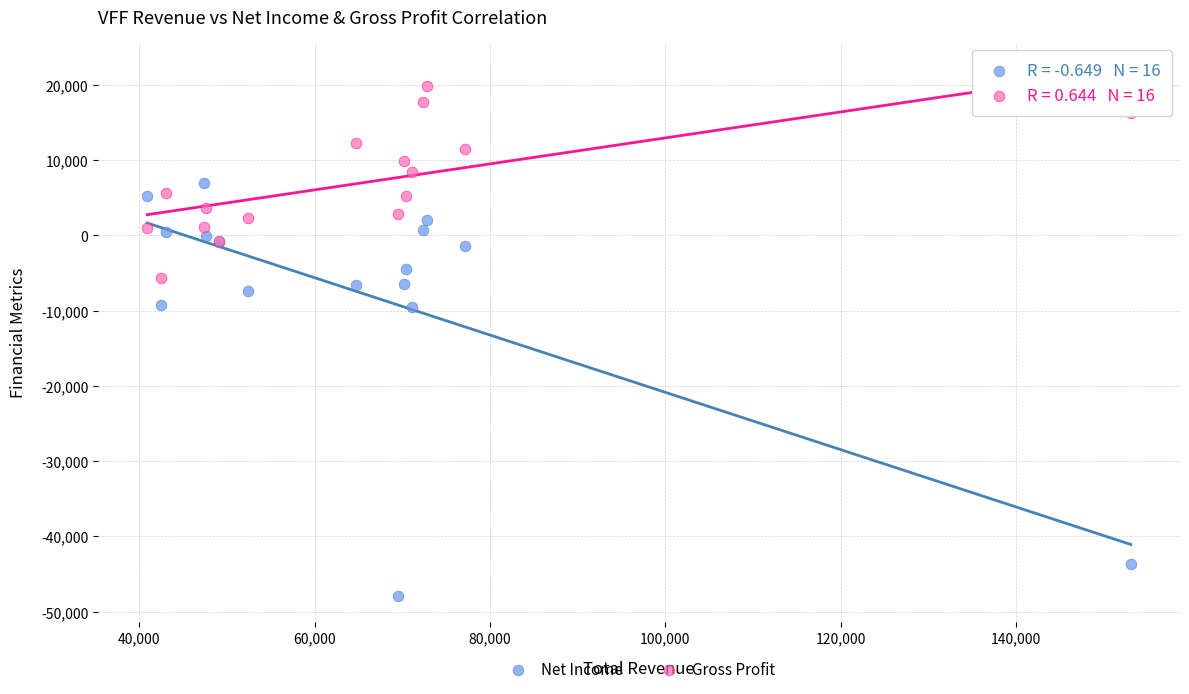

Which series has the largest Y range (max minus min)?

Net Income